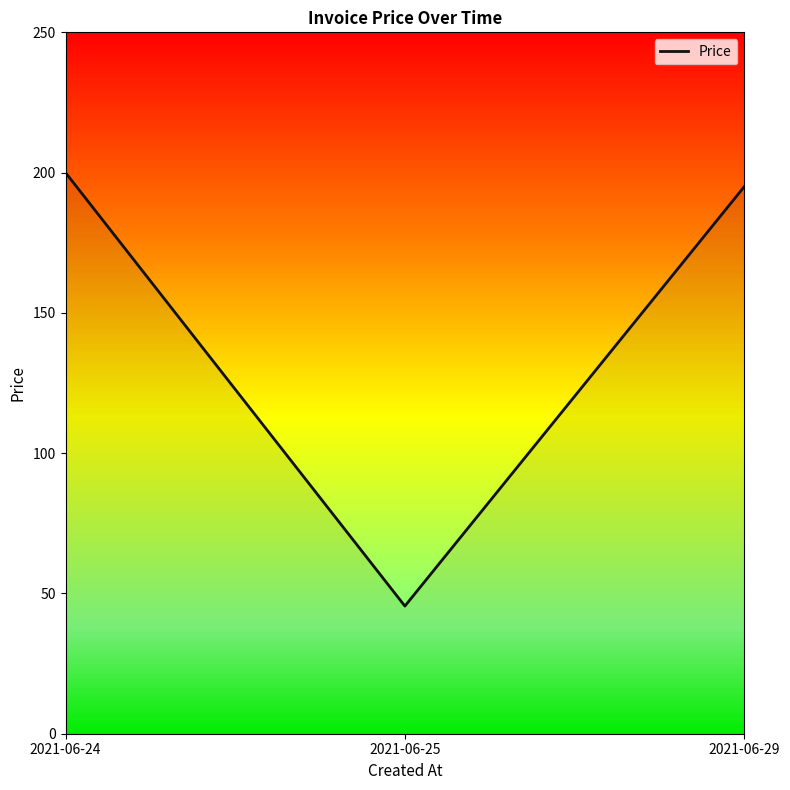

Reading left to right, list all the values displayed in this chart.

200.0	45.5	195.0